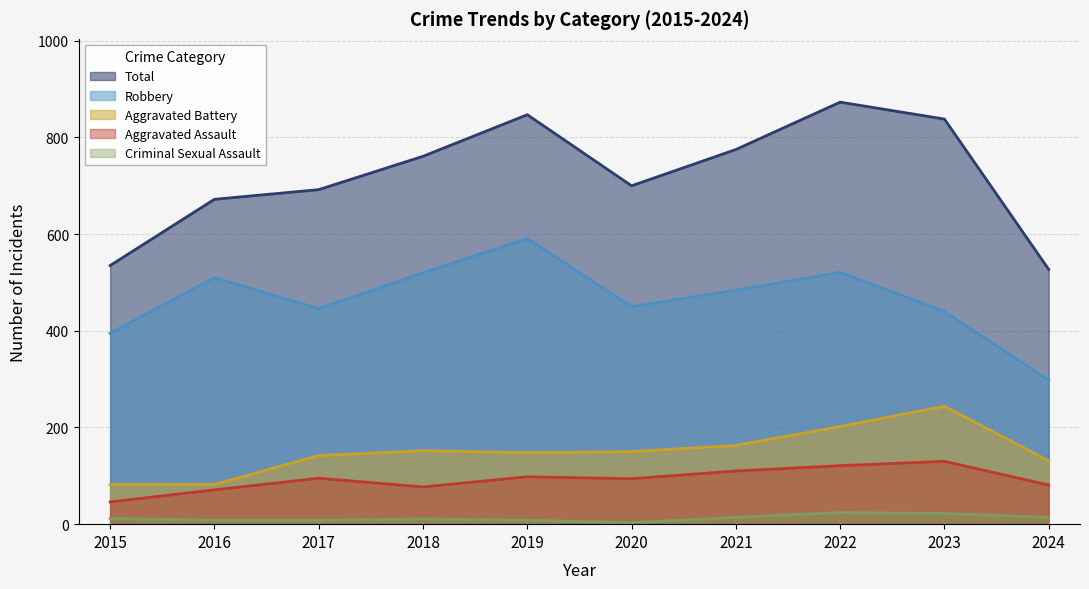

Does the chart have visible grid lines?

Yes